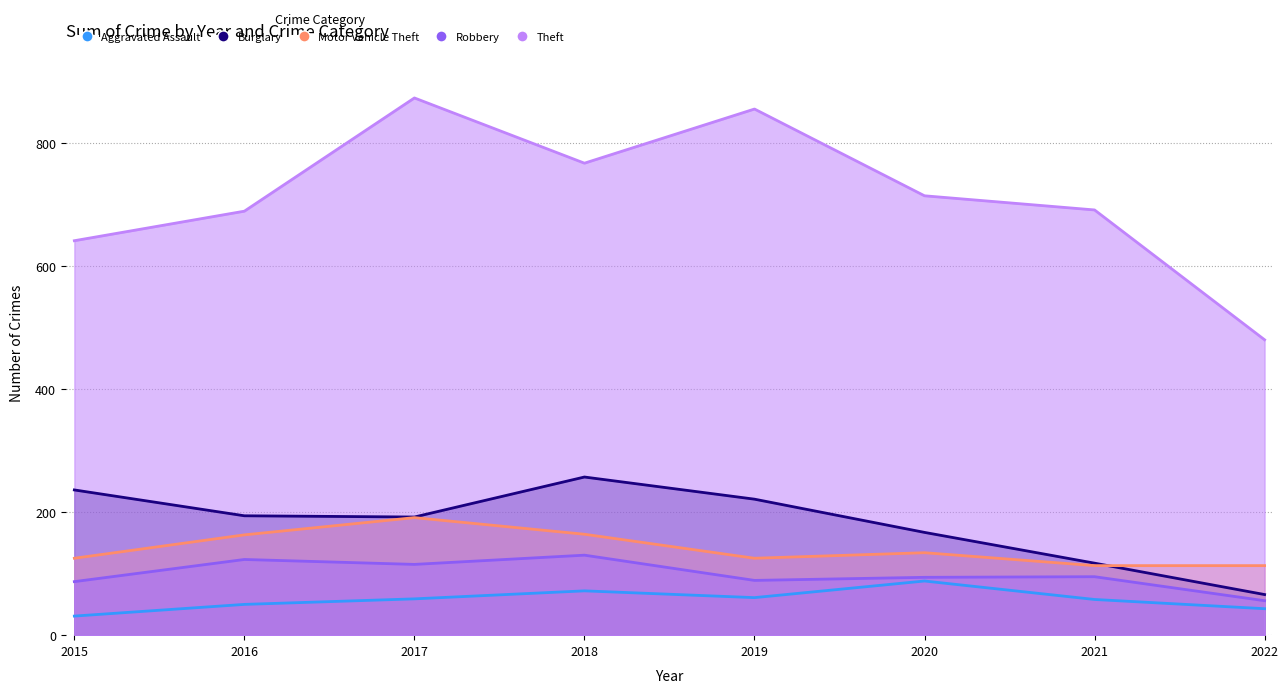

Does the chart have visible grid lines?

Yes